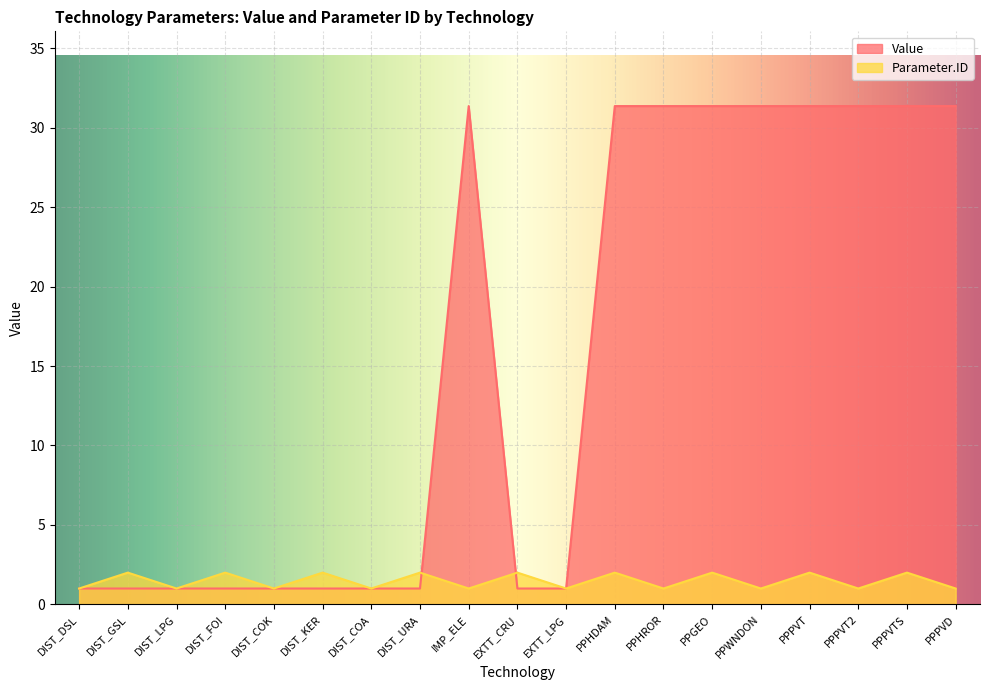

How many lines are shown in the chart?

2